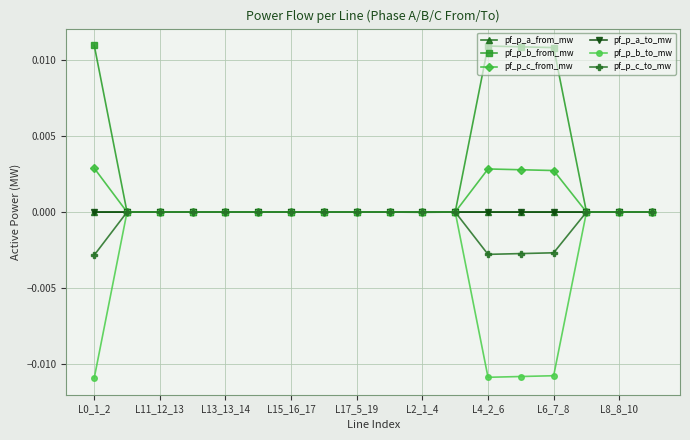

True or false: pf_p_c_from_mw has more than 2 points higher than both neighbors.

True